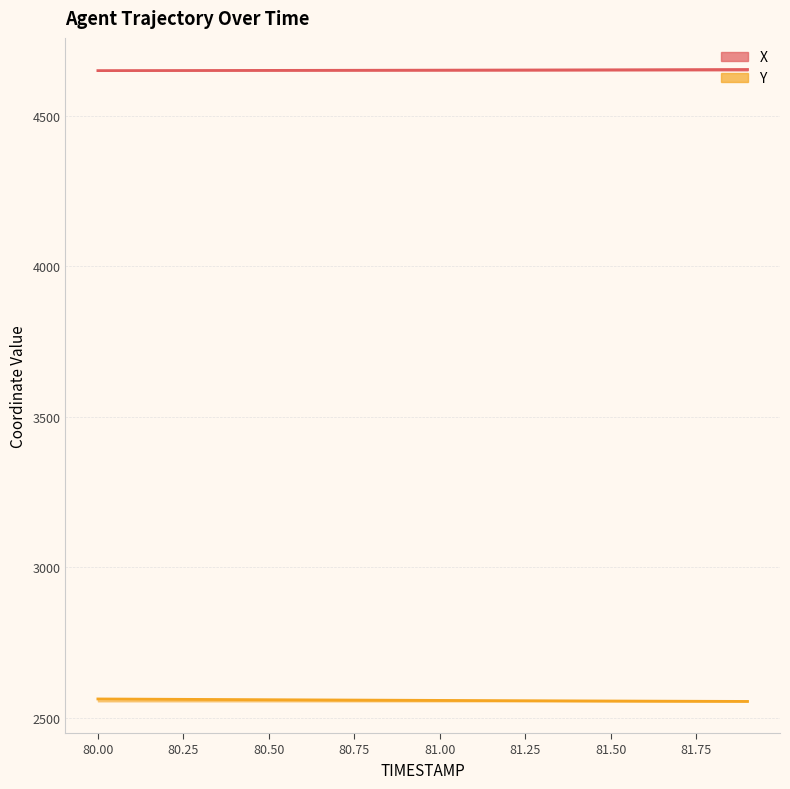

What is the spread (max minus min) of values at 81.2?

2093.9